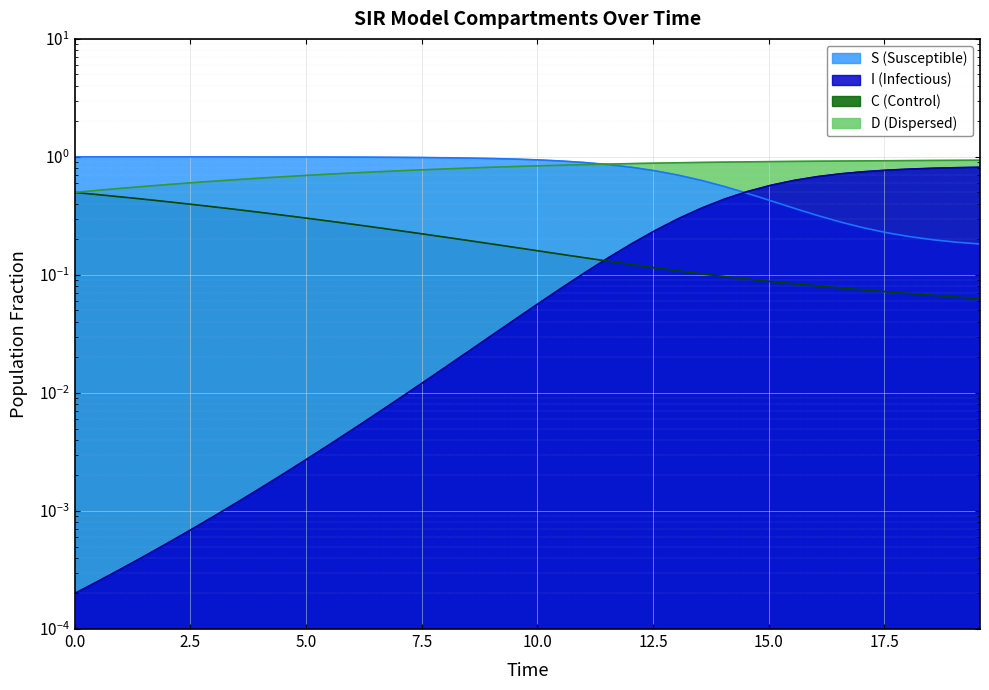

What is the sum of all D values?

31.6